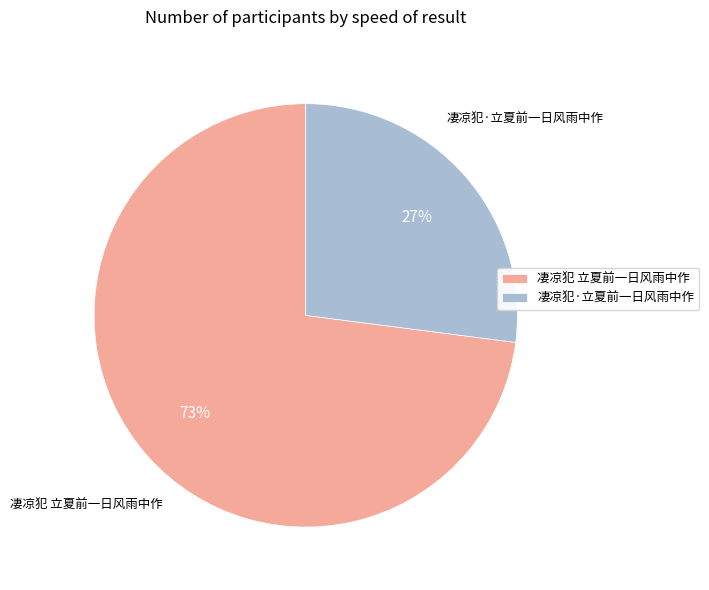

What is the smallest slice in the pie chart?

凄凉犯·立夏前一日风雨中作